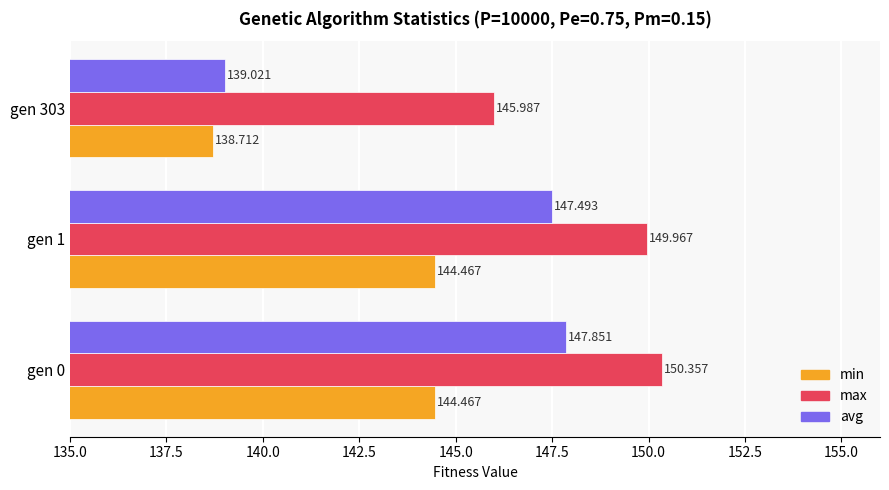

What is the average value of the avg series?

144.8